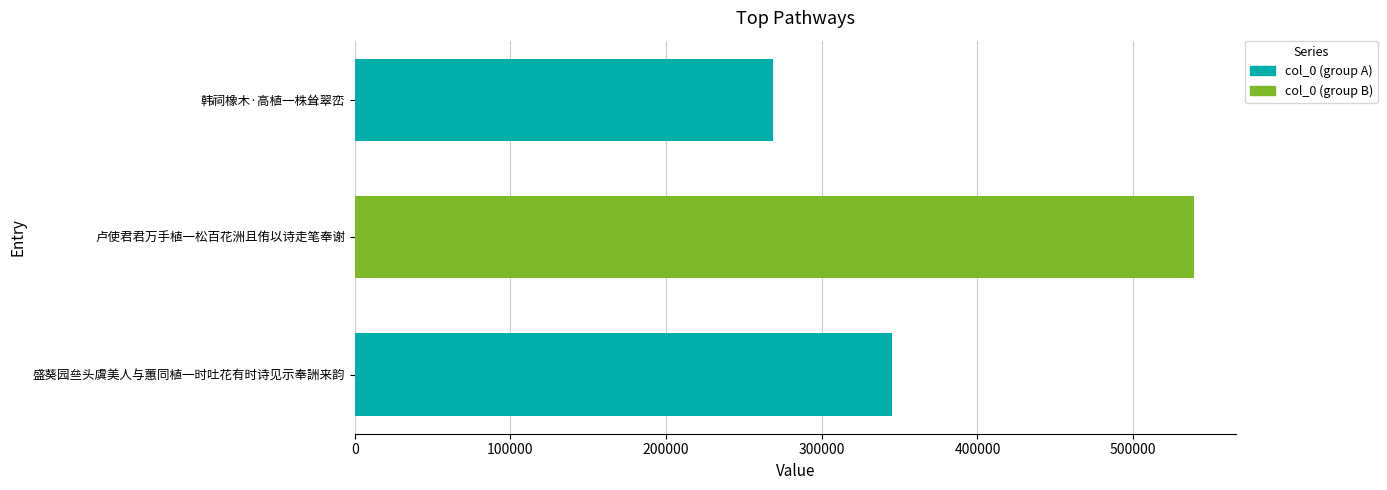

Read the value at 盛葵园亝头虞美人与蕙同植一时吐花有时诗见示奉詶来韵, to the nearest 10.

344880